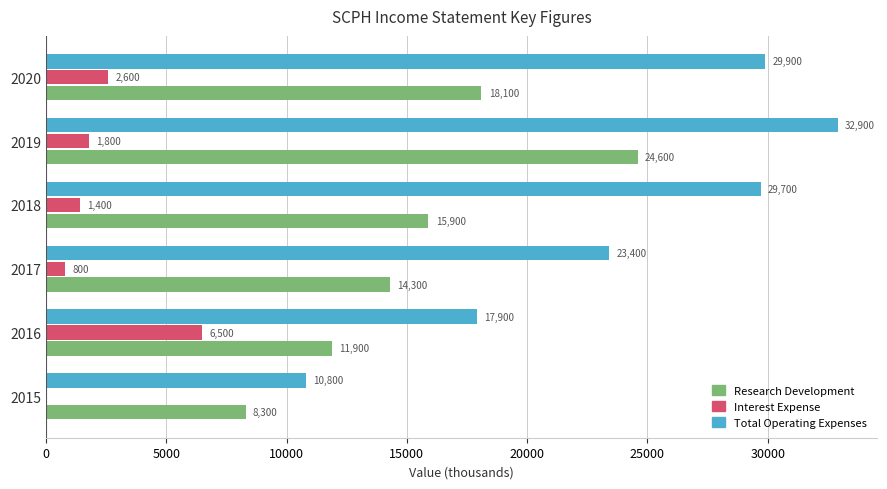

What value does the Interest Expense series have at 2019, to the nearest 10?

1800